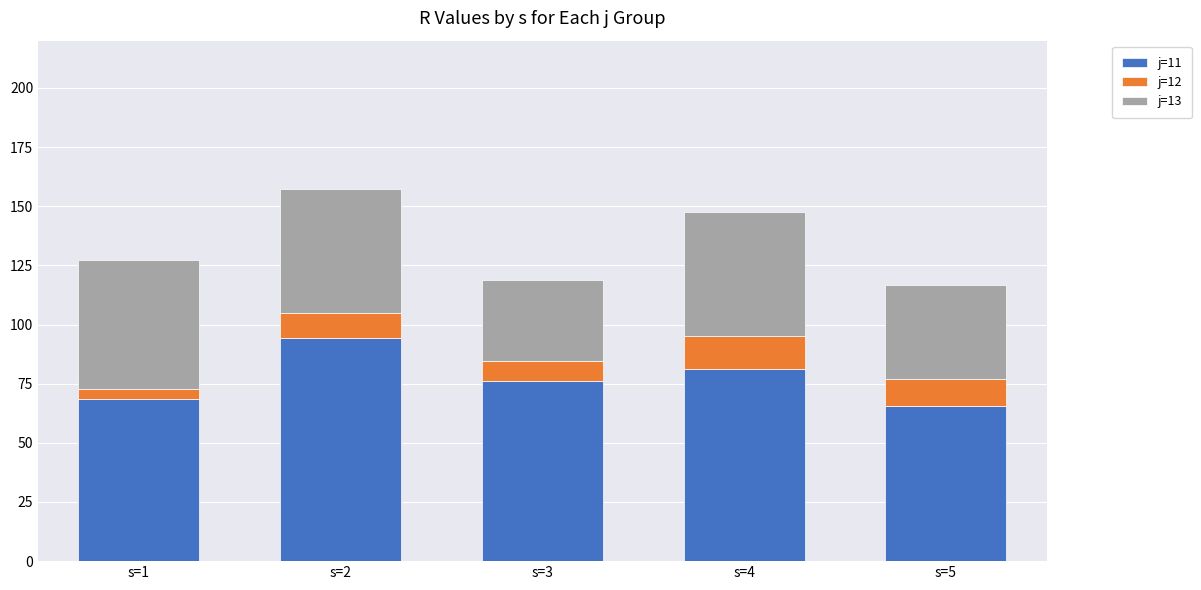

How many bars are there in total?

5